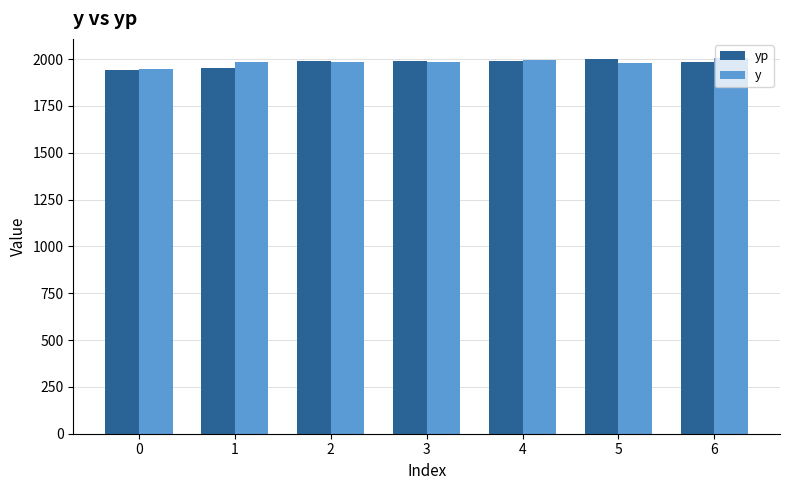

What is the smallest value displayed?

1940.6